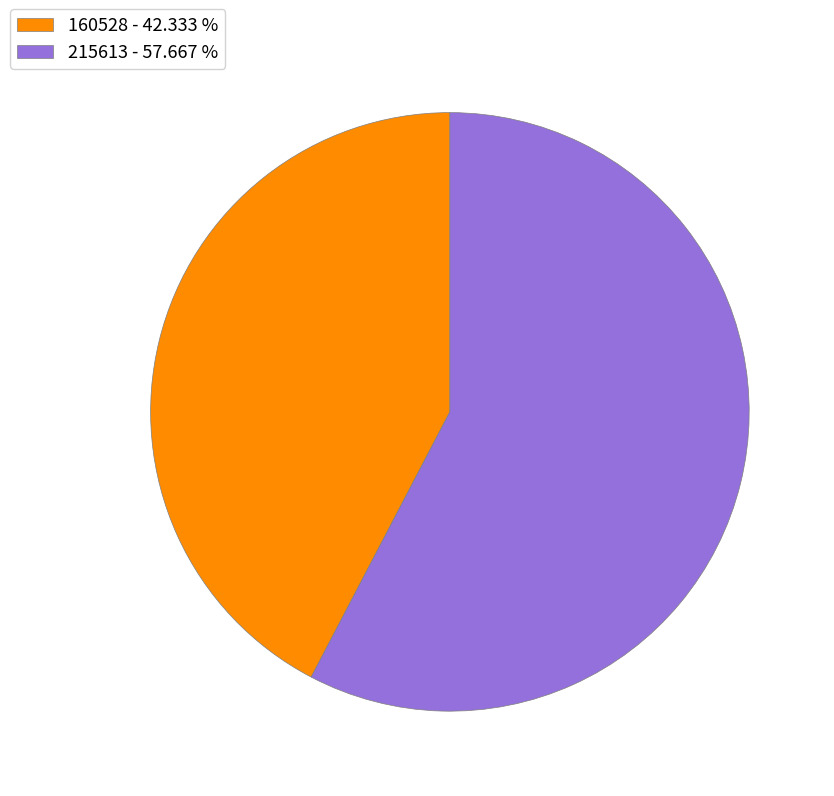

The 160528 slice represents 34% of the pie. True or false?

False